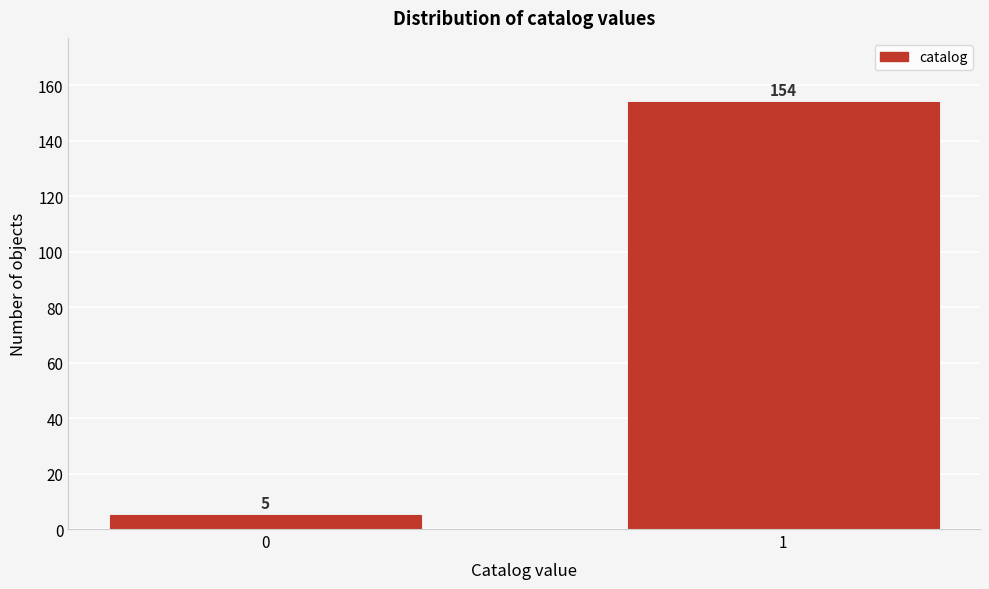

Reading left to right, what are all the values shown in this chart?

0=5	1=154